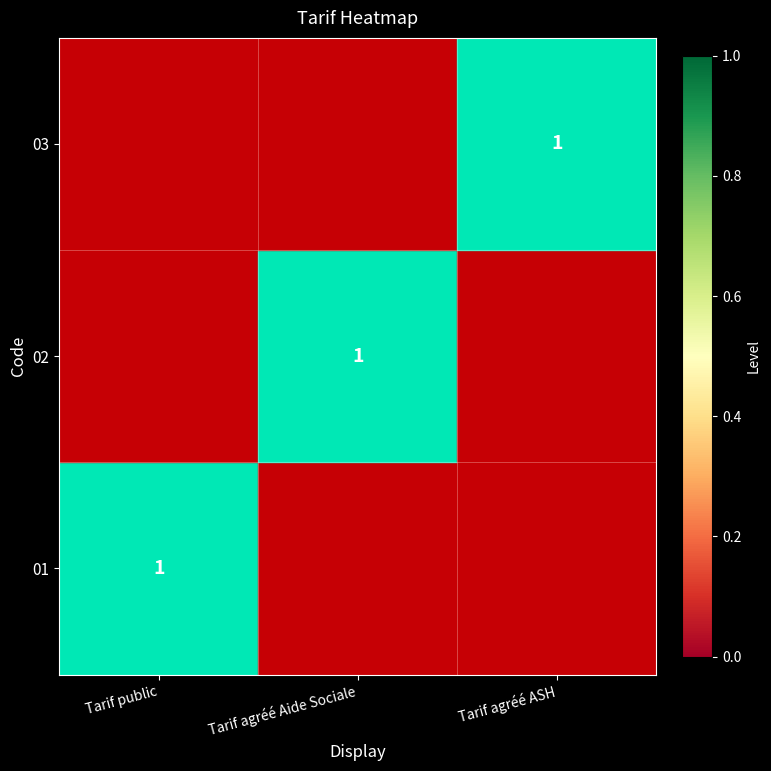

Rank the categories by 01 value from lowest to highest.

Tarif agréé Aide Sociale, Tarif agréé ASH, Tarif public